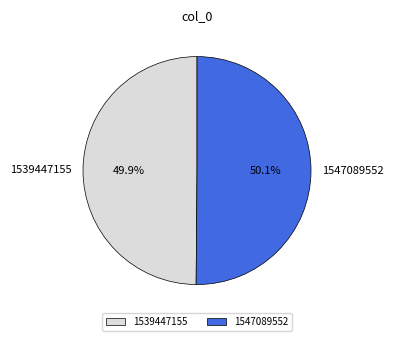

Approximately how many times larger is the value at 1547089552 compared to 1539447155?

1.0